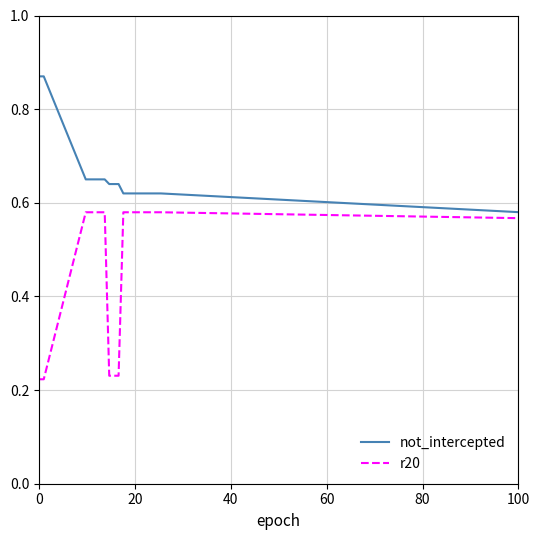

What is the difference between the maximum and minimum values in the r20 series?

0.4